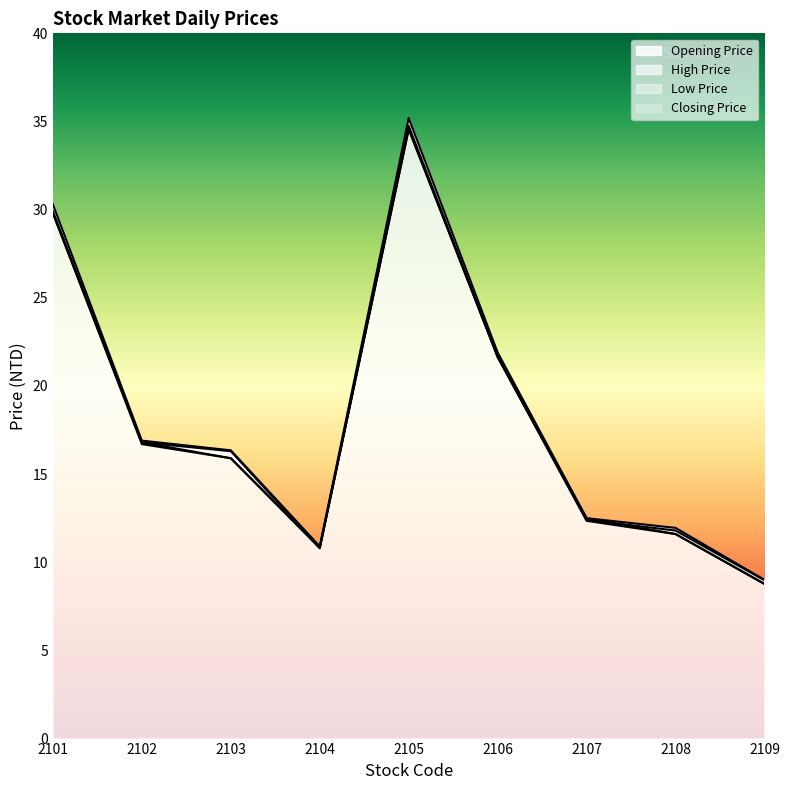

True or false: High Price and Opening Price cross at least once.

False